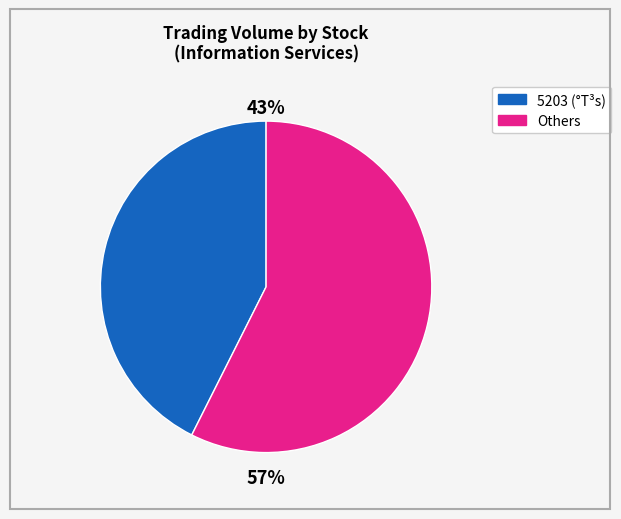

To the nearest percent, what is the average slice percentage?

50%